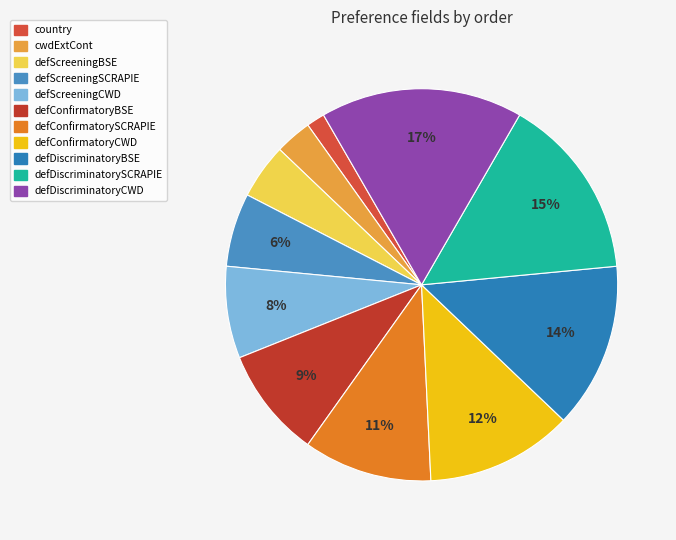

What percentage is the defDiscriminatoryBSE slice, to the nearest percent?

14%